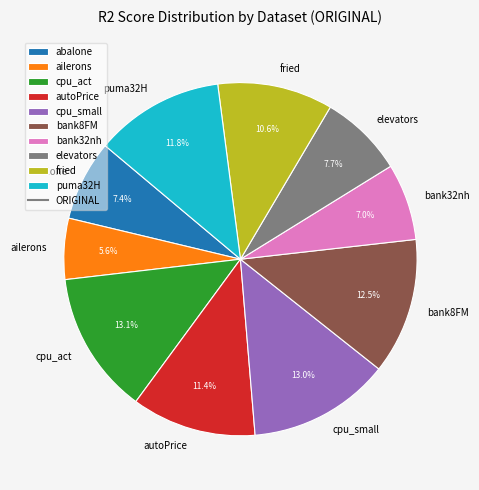

Which has a higher value, cpu_small or bank32nh?

cpu_small